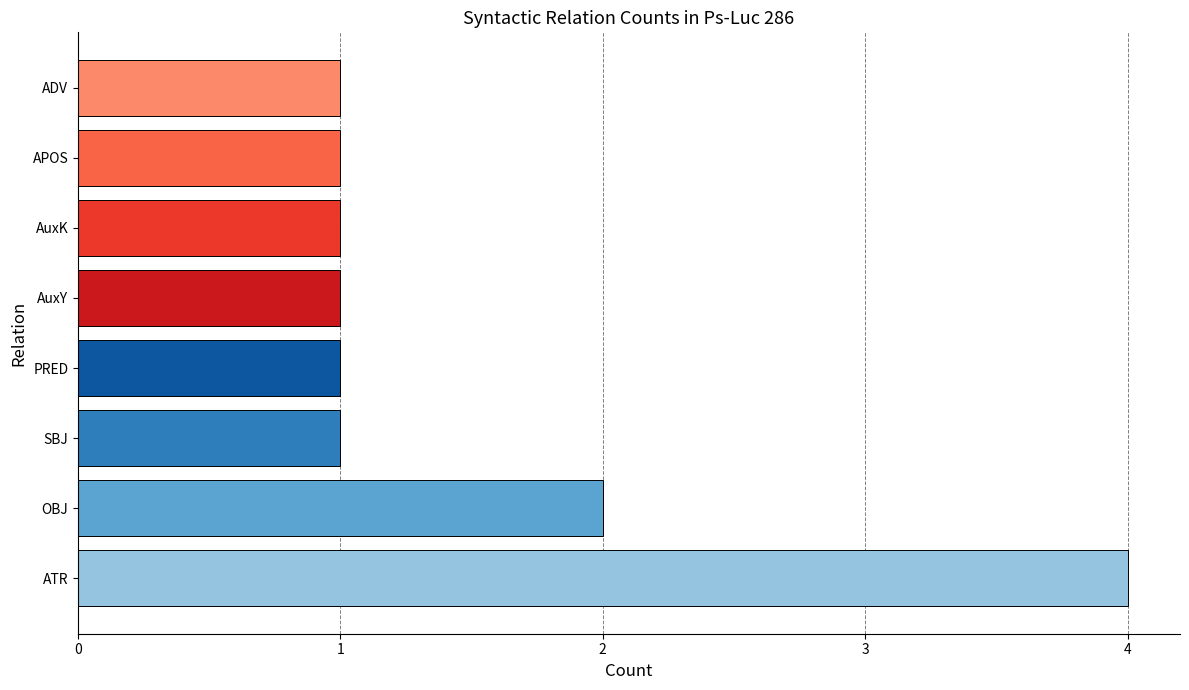

What is the greatest value displayed?

4